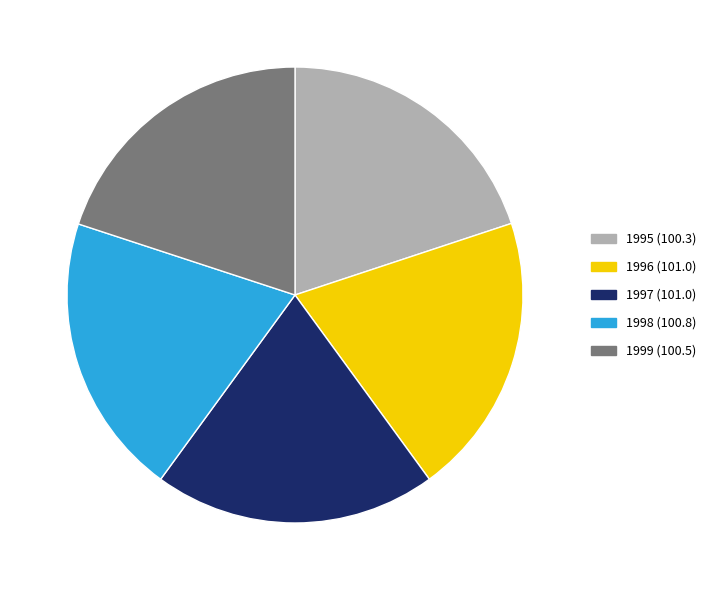

True or false: 1998 accounts for 20% of the total.

True